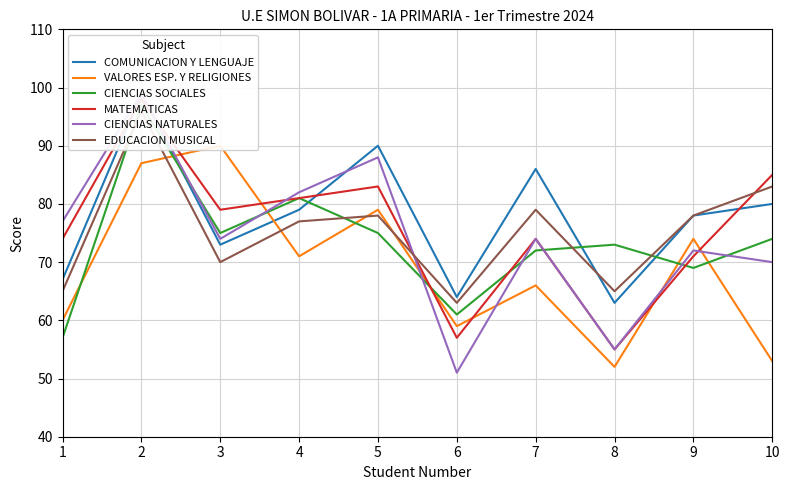

At which category is the sum across all series the highest?

2